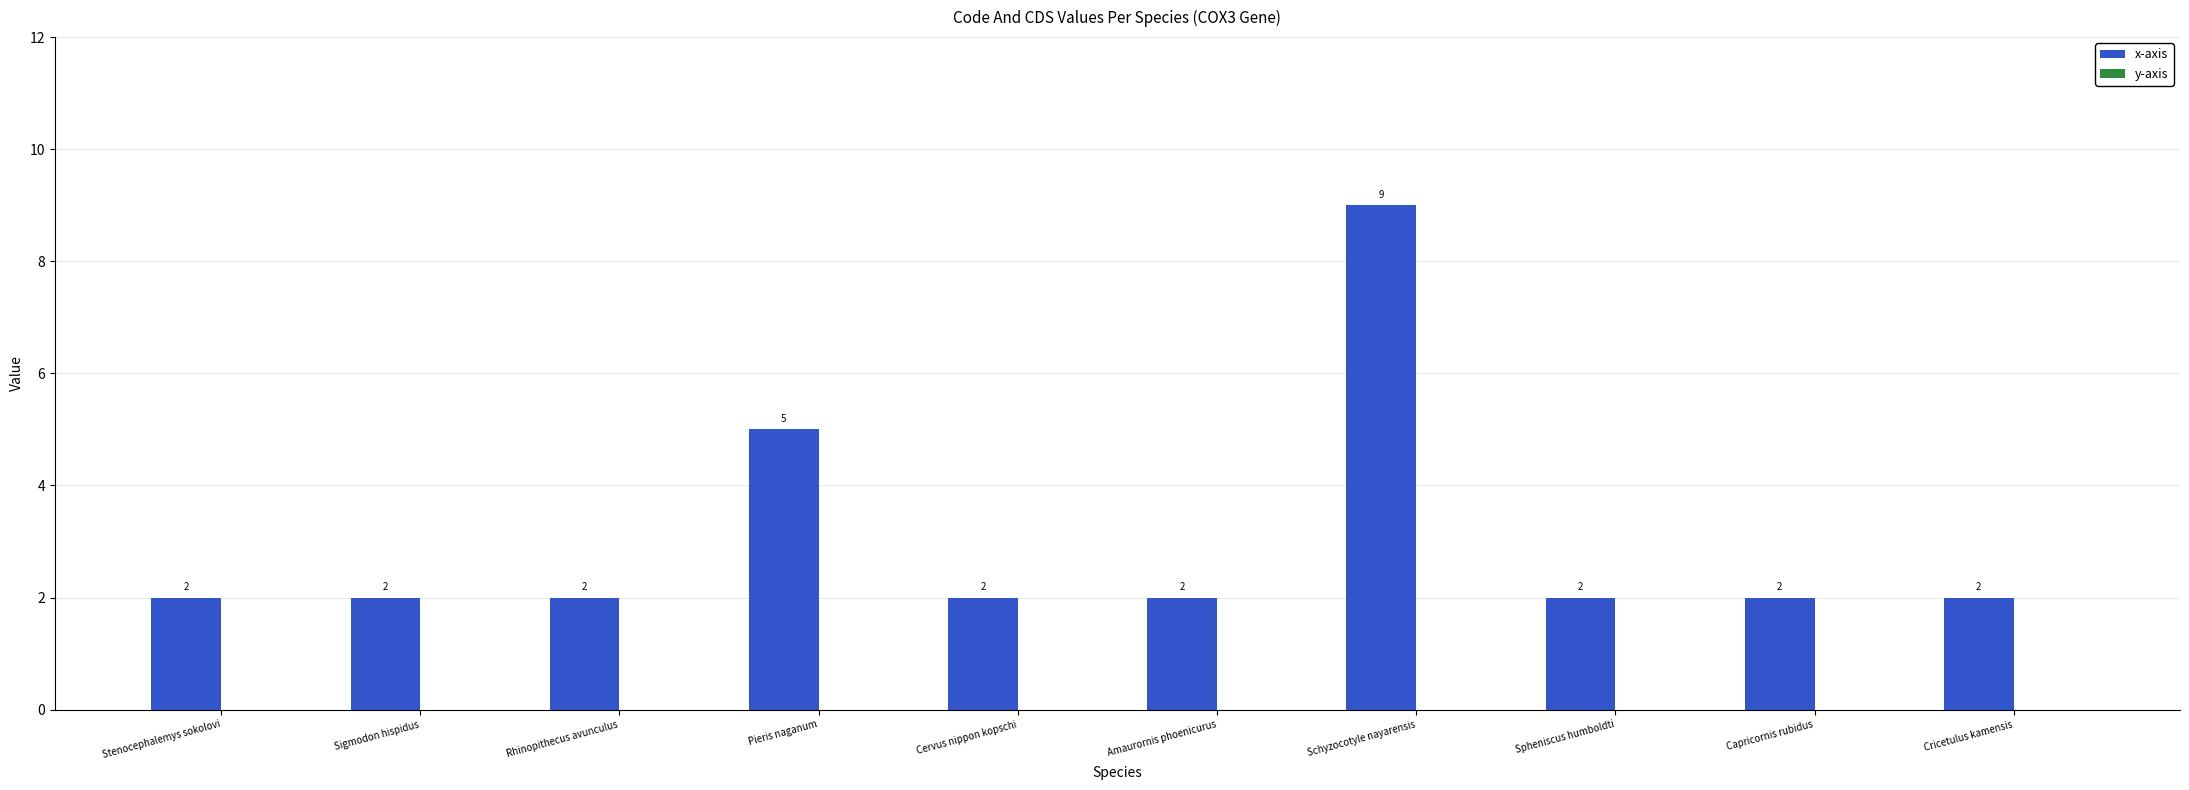

What position from the right is Rhinopithecus avunculus?

8